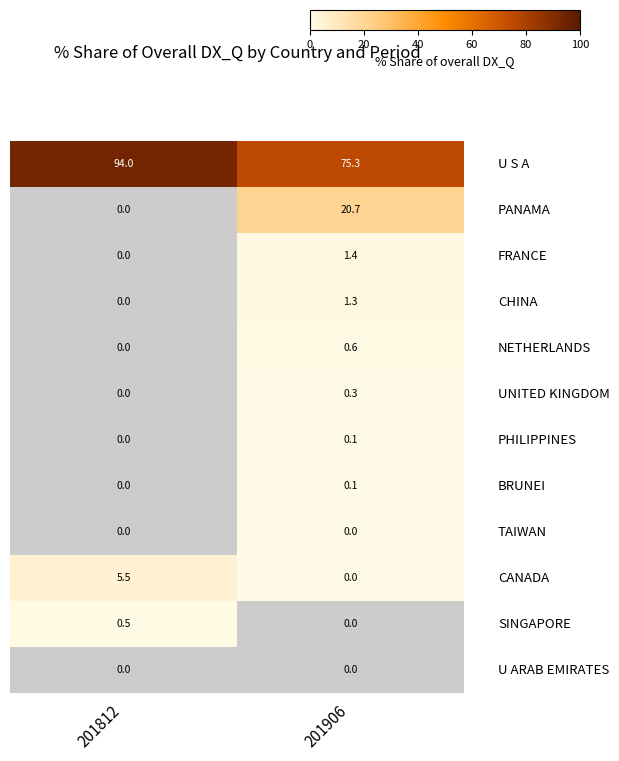

Which label corresponds to the smallest value in the chart?

201812